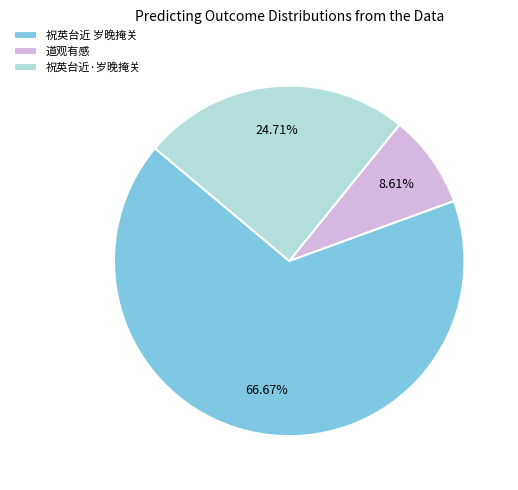

Combined, do 祝英台近·岁晚掩关 and 道观有感 account for over 50%?

No